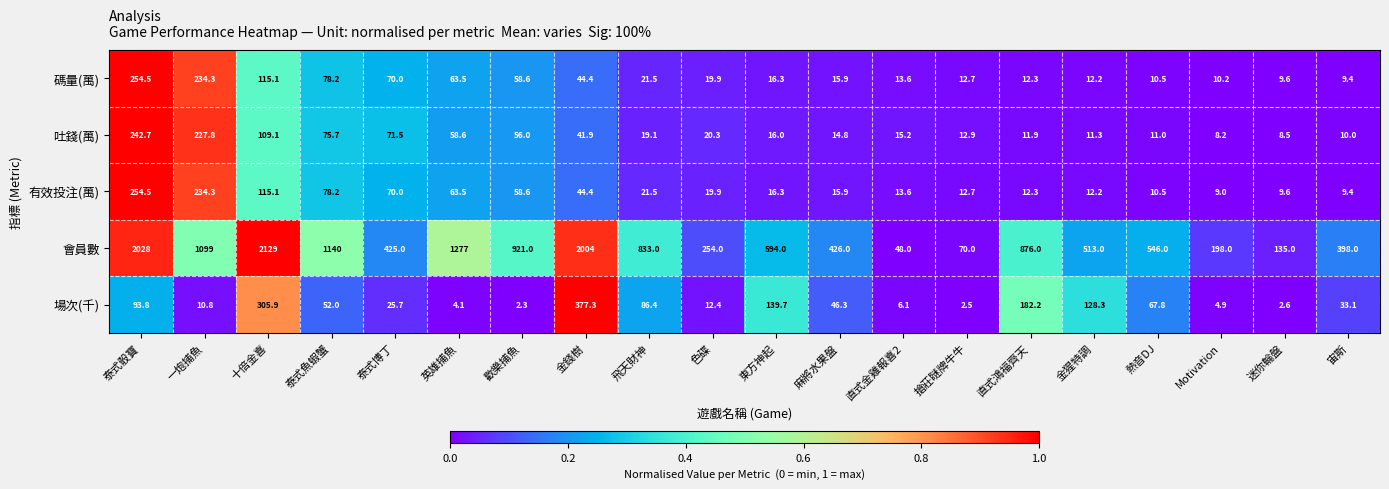

How many data points in 會員數 are less than 594?

10